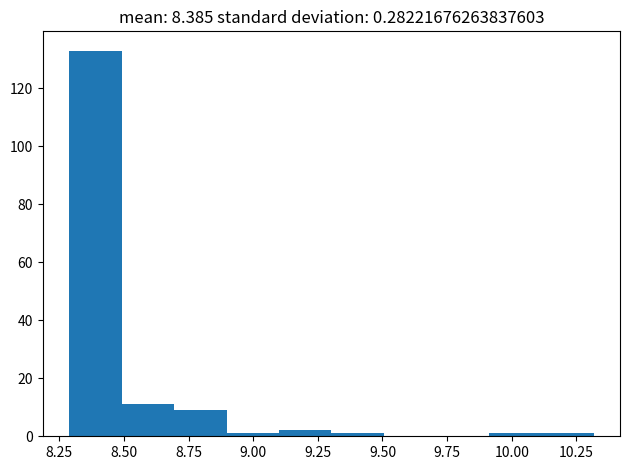

Reading left to right, list every bar in this chart as the range it spans on the x-axis followed by its height. Neither the bar edges nor the heights are printed on the chart, so give them approximately, as read against the axes.

8.3 to 8.5: 134
8.5 to 8.7: 12
8.7 to 8.9: 10
8.9 to 9.1: under 2
9.1 to 9.3: 2
9.3 to 9.5: under 2
9.5 to 9.7: 0
9.7 to 9.9: 0
9.9 to 10.1: under 2
10.1 to 10.3: under 2